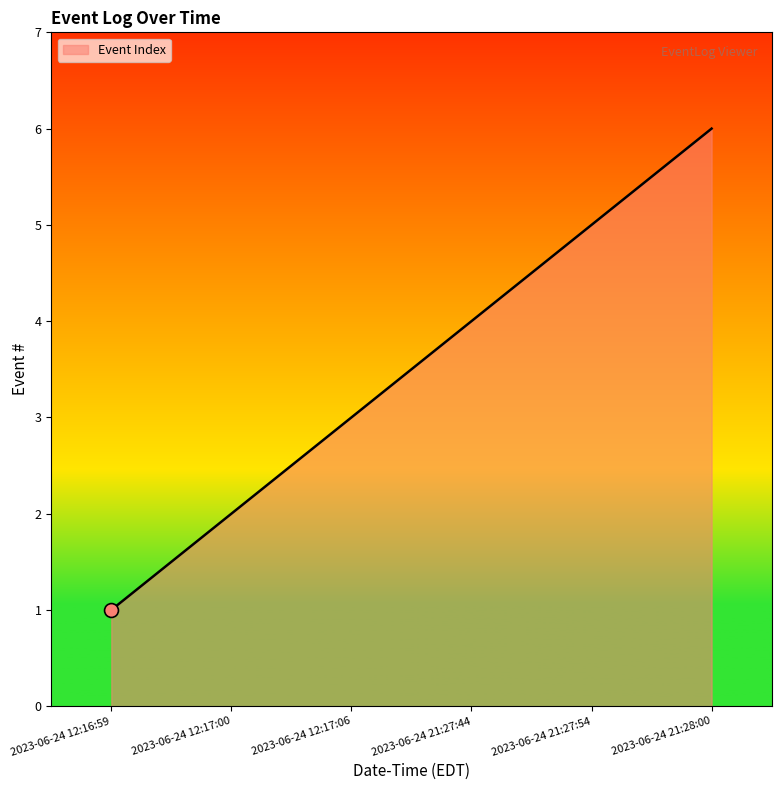

How many lines are shown in the chart?

1